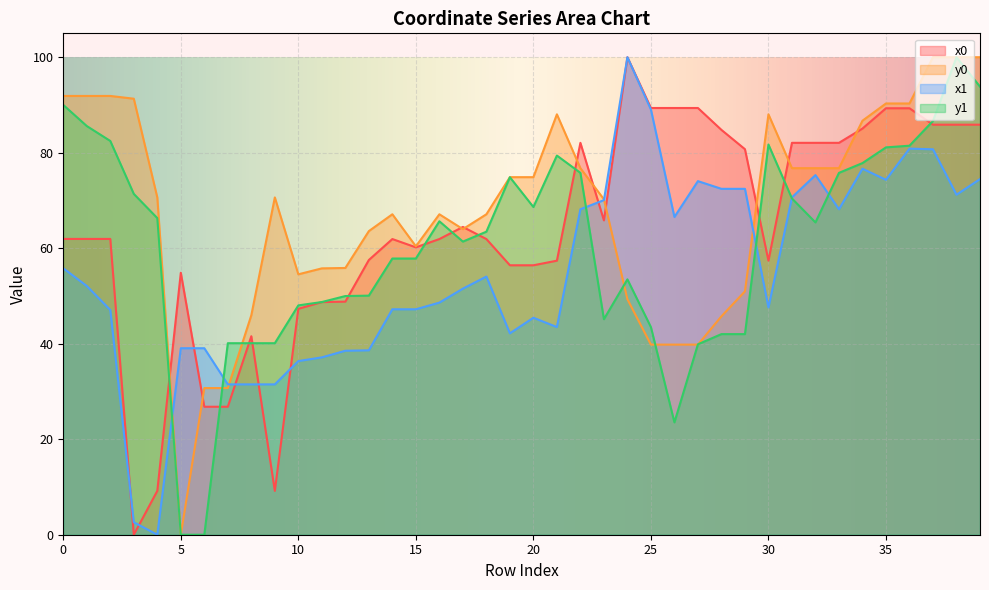

Between 10 and 24, which is larger?

24